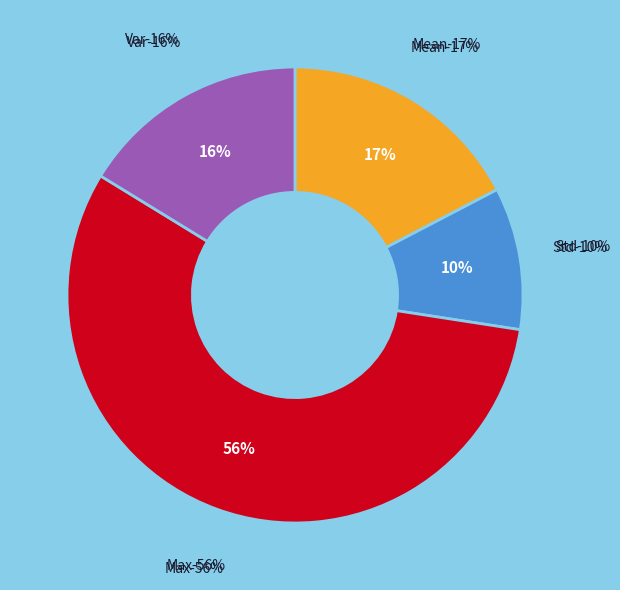

To the nearest percent, what percentage of the pie is Max?

56%